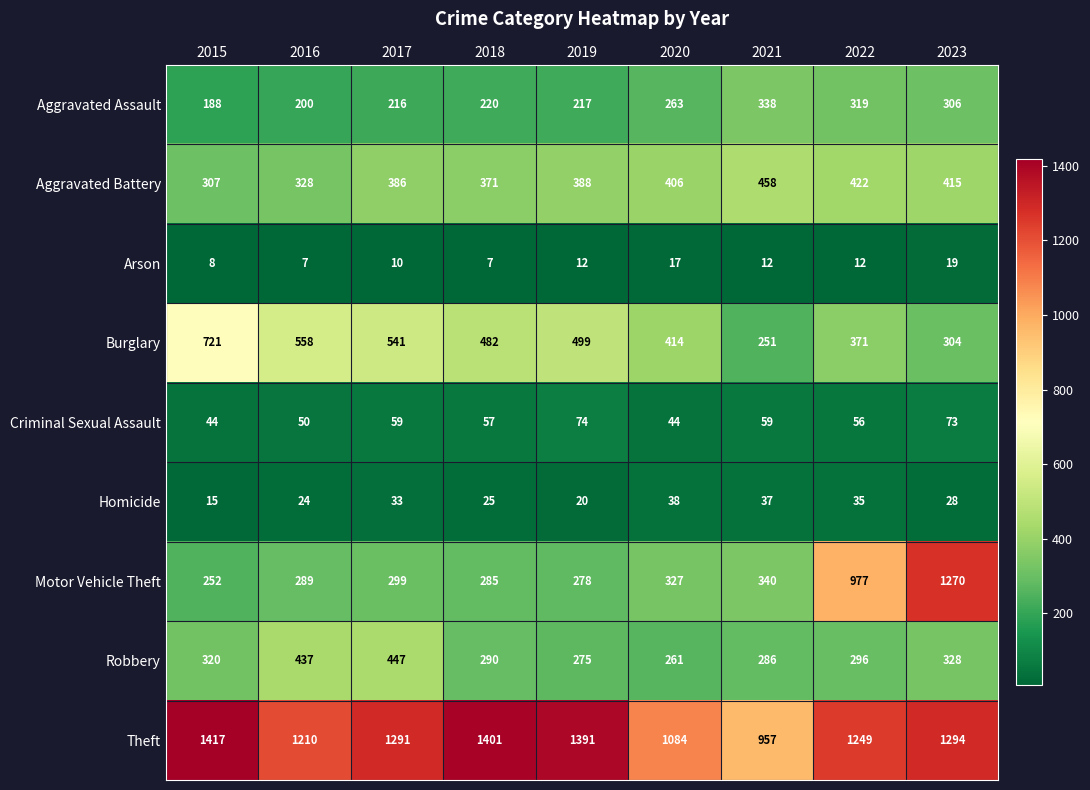

Between 2017 and 2021, which series saw the biggest shift?

Theft